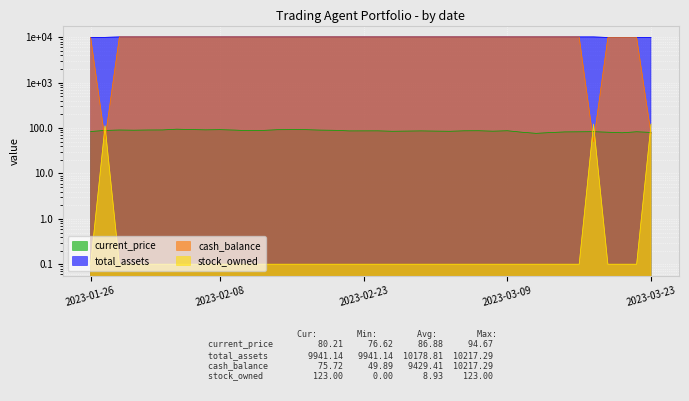

Reading left to right, transcribe all the data shown in this chart.

current_price: 84.1	88.8	90.7	89.8	90.8	91.0	94.7	92.8	91.4	92.4	90.4	87.7	89.0	92.1	92.4	92.3	90.2	89.3	86.7	86.8	86.9	85.1	85.9	86.7	85.8	85.1	87.1	87.4	85.5	87.4	81.2	76.6	79.7	82.3	82.8	83.3	81.1	78.8	83.0	80.2
total_assets: 10000.0	10000.0	10217.3	10217.3	10217.3	10217.3	10217.3	10217.3	10217.3	10217.3	10217.3	10217.3	10217.3	10217.3	10217.3	10217.3	10217.3	10217.3	10217.3	10217.3	10217.3	10217.3	10217.3	10217.3	10217.3	10217.3	10217.3	10217.3	10217.3	10217.3	10217.3	10217.3	10217.3	10217.3	10217.3	10217.3	9941.1	9941.1	9941.1	9941.1
cash_balance: 10000.0	56.6	10217.3	10217.3	10217.3	10217.3	10217.3	10217.3	10217.3	10217.3	10217.3	10217.3	10217.3	10217.3	10217.3	10217.3	10217.3	10217.3	10217.3	10217.3	10217.3	10217.3	10217.3	10217.3	10217.3	10217.3	10217.3	10217.3	10217.3	10217.3	10217.3	10217.3	10217.3	10217.3	10217.3	49.9	9941.1	9941.1	9941.1	75.7
stock_owned: 0.1	112.0	0.1	0.1	0.1	0.1	0.1	0.1	0.1	0.1	0.1	0.1	0.1	0.1	0.1	0.1	0.1	0.1	0.1	0.1	0.1	0.1	0.1	0.1	0.1	0.1	0.1	0.1	0.1	0.1	0.1	0.1	0.1	0.1	0.1	122.0	0.1	0.1	0.1	123.0